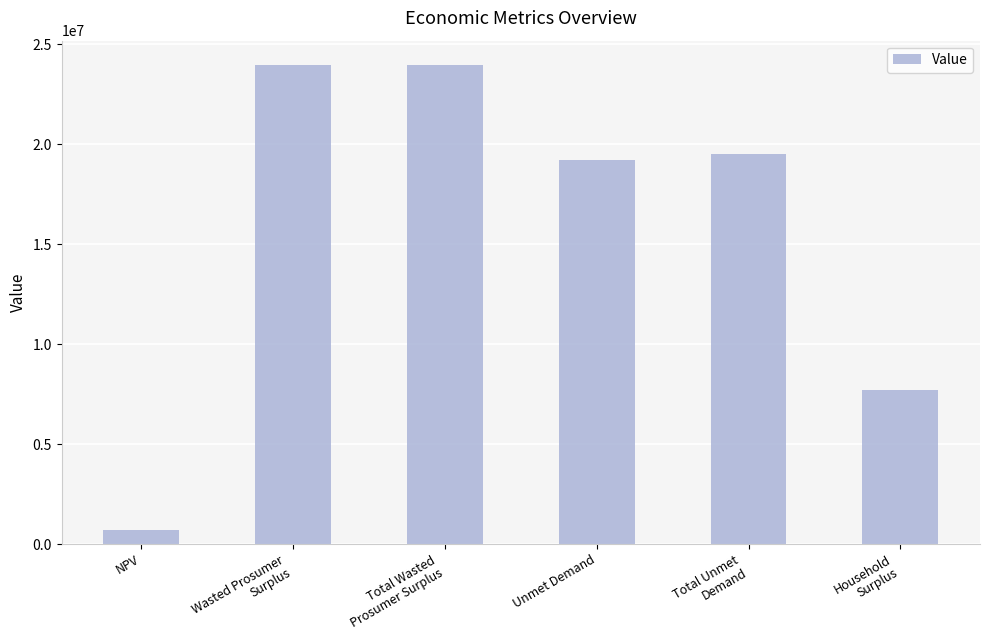

What is the change in value from Total Unmet
Demand to Household
Surplus?

-11783544.4